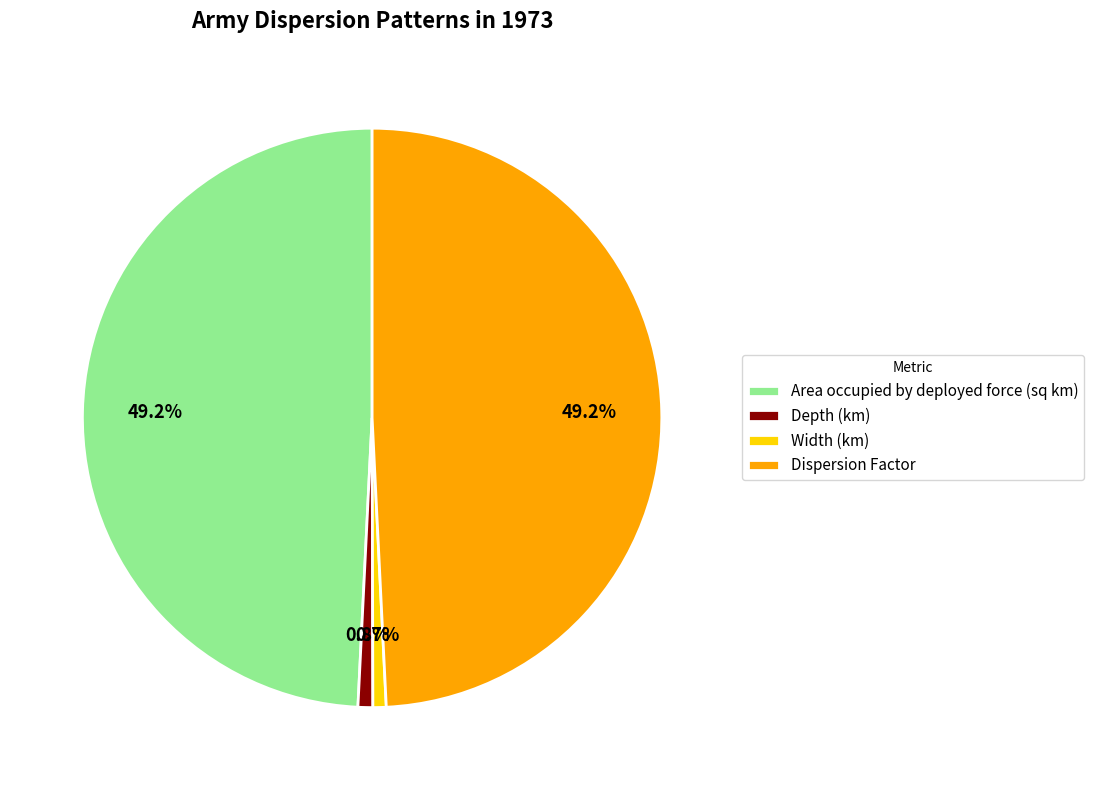

What percentage is NOT represented by Area occupied by deployed force (sq km)?

50.8%